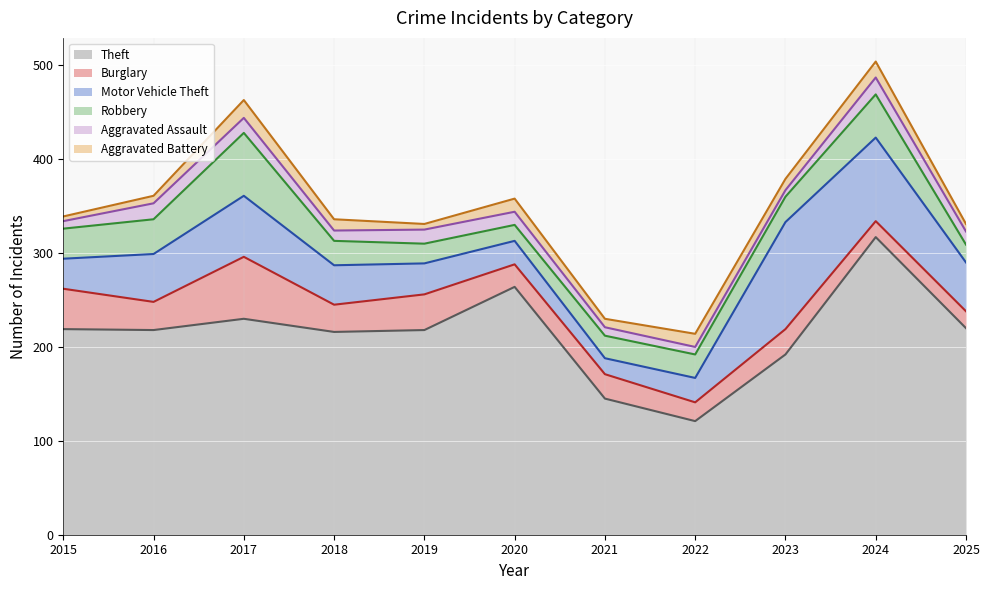

Reading right to left, list all the values displayed in this chart.

Theft: 2025=220	2024=317	2023=192	2022=121	2021=145	2020=264	2019=218	2018=216	2017=230	2016=218	2015=219
Burglary: 2025=18	2024=17	2023=27	2022=20	2021=26	2020=24	2019=38	2018=29	2017=66	2016=30	2015=43
Motor Vehicle Theft: 2025=52	2024=89	2023=114	2022=26	2021=17	2020=25	2019=33	2018=42	2017=65	2016=51	2015=32
Robbery: 2025=19	2024=46	2023=27	2022=25	2021=24	2020=17	2019=21	2018=26	2017=67	2016=37	2015=32
Aggravated Assault: 2025=14	2024=18	2023=7	2022=8	2021=9	2020=14	2019=15	2018=11	2017=16	2016=17	2015=8
Aggravated Battery: 2025=8	2024=17	2023=12	2022=14	2021=9	2020=14	2019=6	2018=12	2017=19	2016=8	2015=5